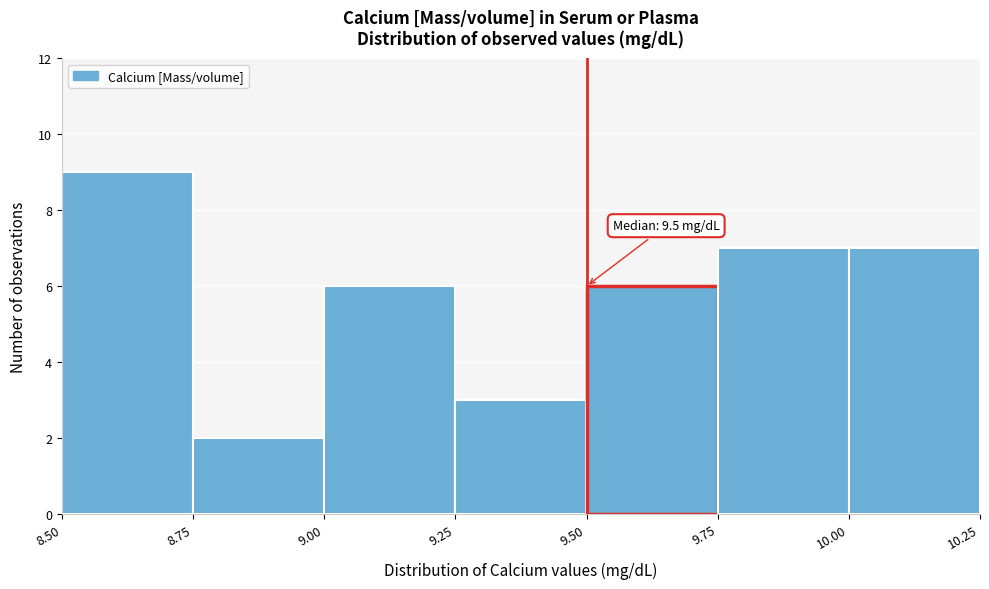

Which range on the x-axis has the tallest bar?

8.50 to 8.75